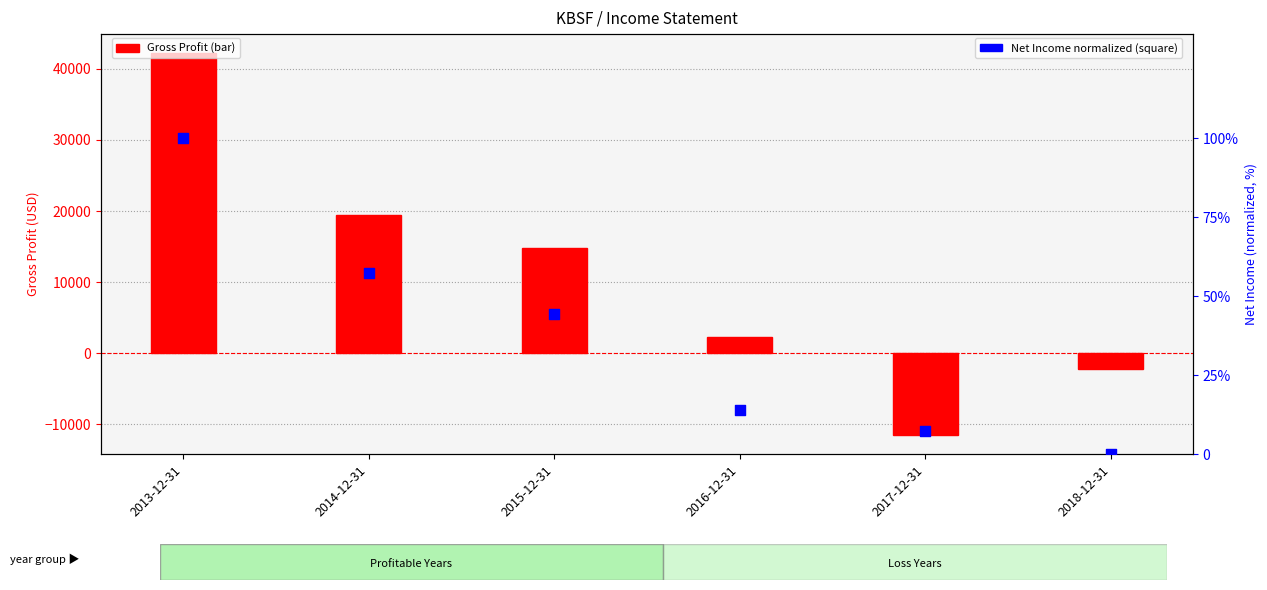

At how many categories does at least one series exceed 16430?

2